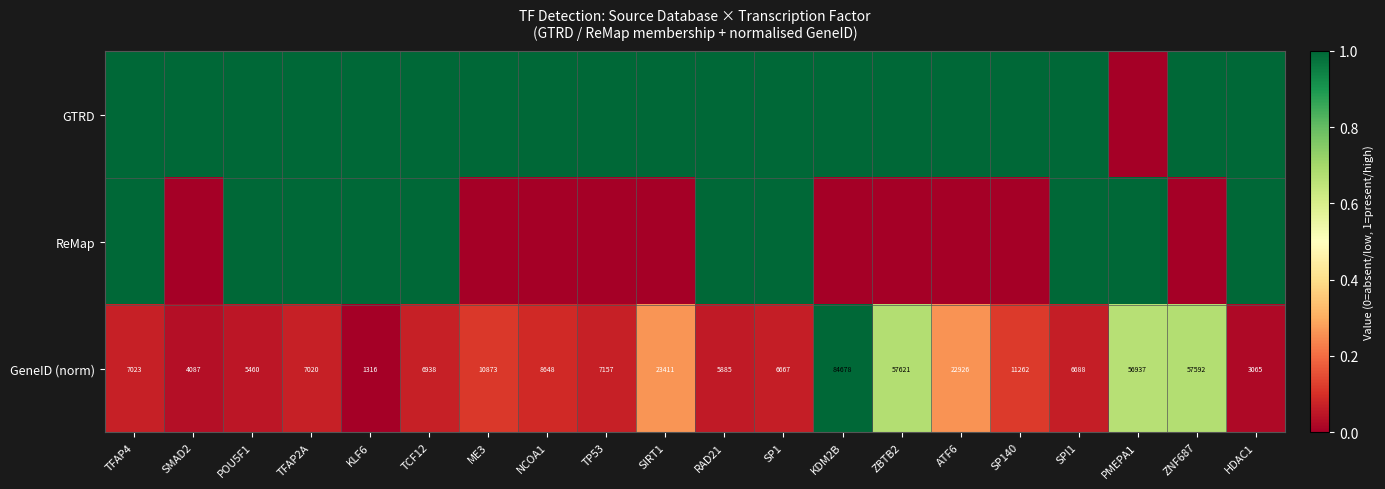

What is the sum of all GeneID (norm) values?

395254